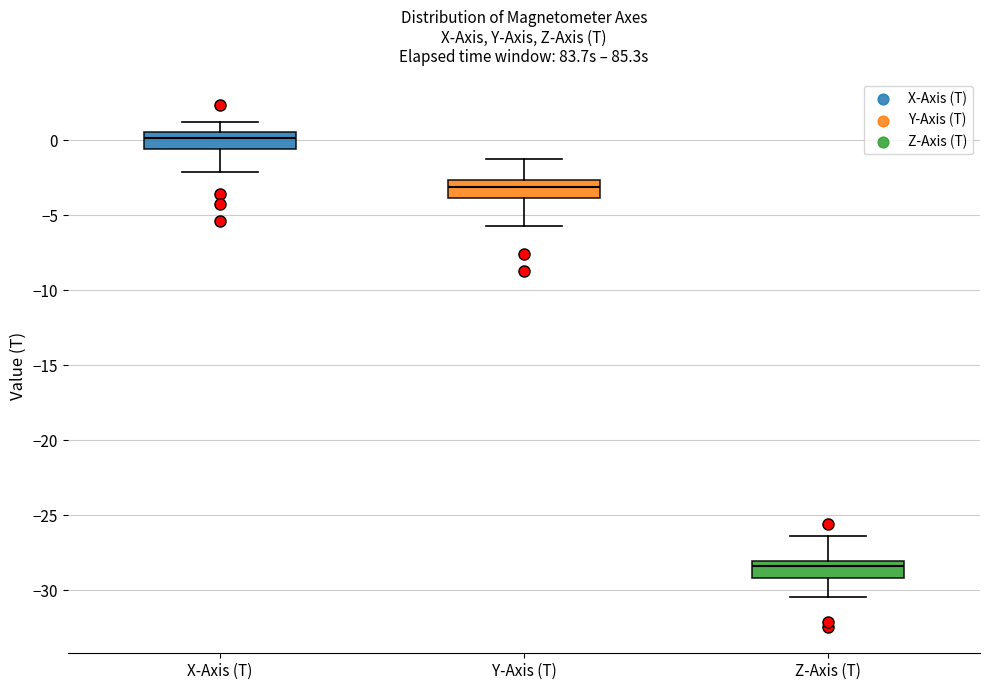

Reading left to right, read every box against the y-axis: the position of its median line, the range the box covers, and the ends of its whiskers. The values are not printed on the chart, so give them approximately, as read against the axis.

X-Axis (T): median 0.0, box -0.5 to 0.5, whiskers -2.0 to 1.0
Y-Axis (T): median -3.0, box -4.0 to -2.5, whiskers -5.5 to -1.0
Z-Axis (T): median -28.5, box -29.0 to -28.0, whiskers -30.5 to -26.5